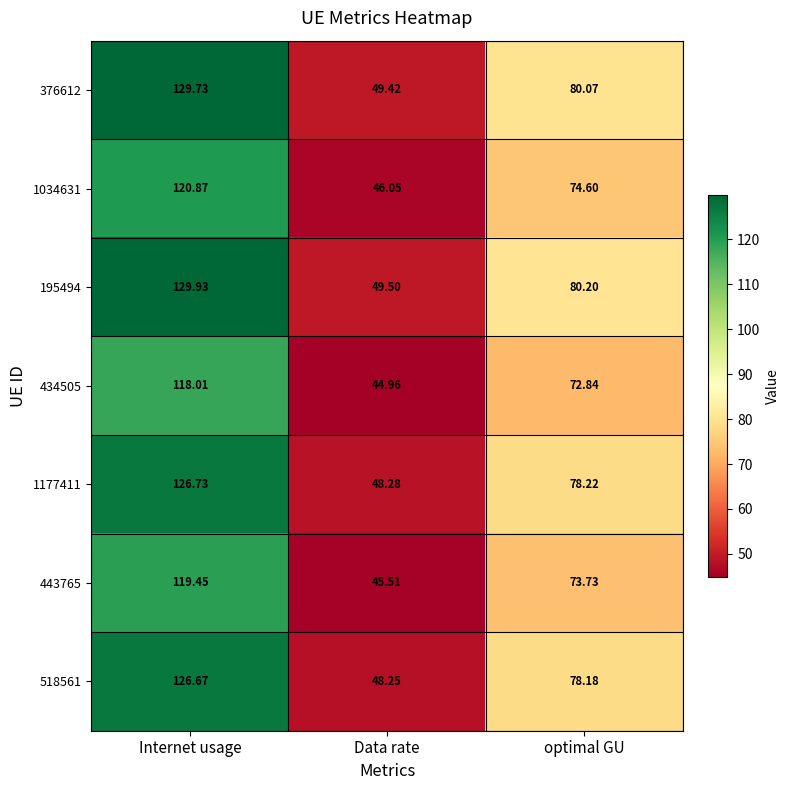

At which label does 518561 first exceed 78?

Internet usage